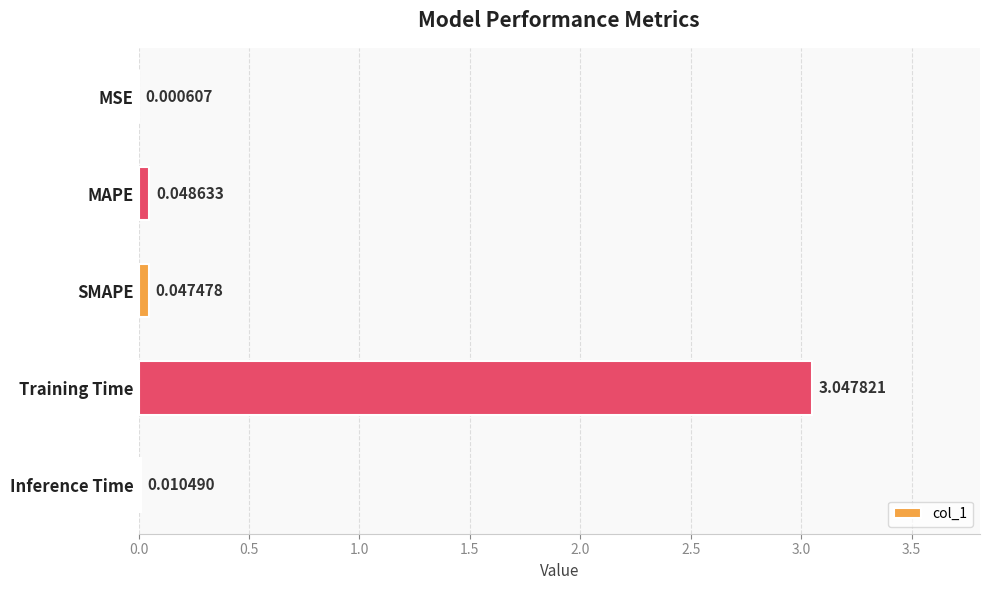

Which has a higher value, Training Time or SMAPE?

Training Time